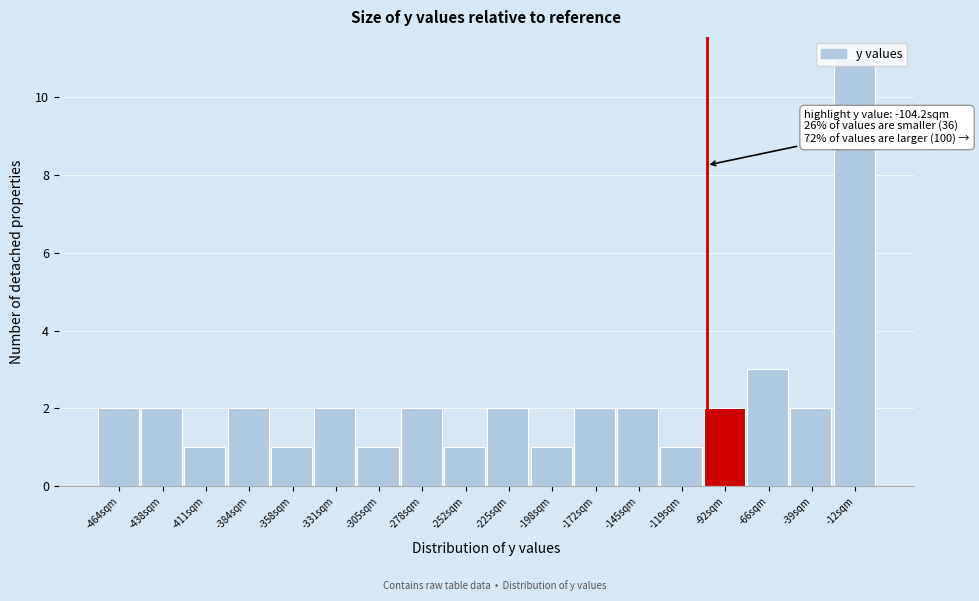

Over which range of the x-axis is the bar tallest?

-25 to 0